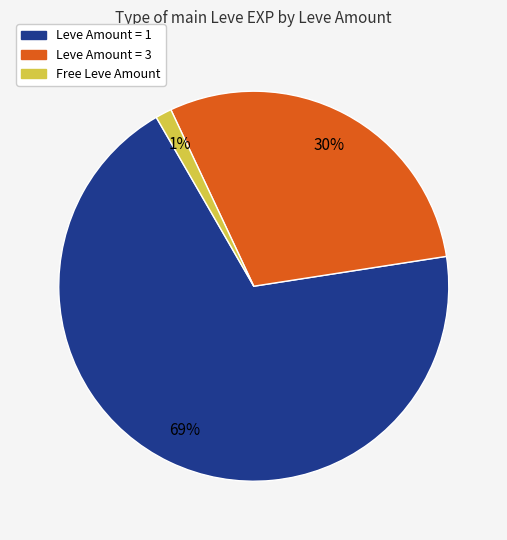

Is there a majority slice in this chart?

Yes